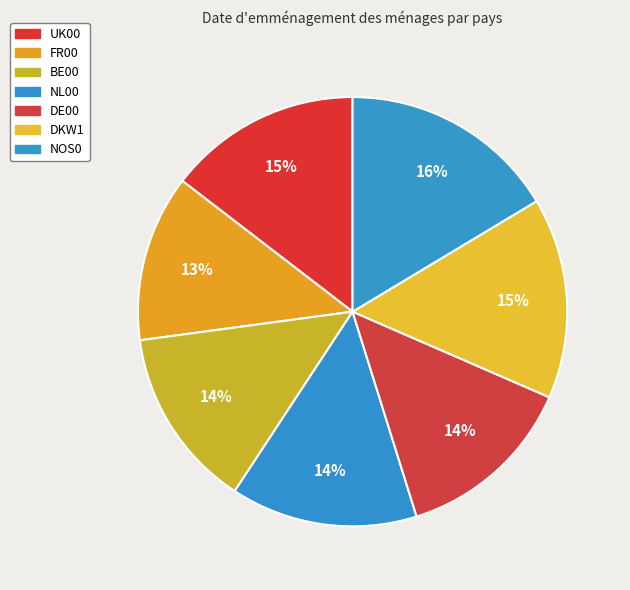

Is there a majority slice in this chart?

No